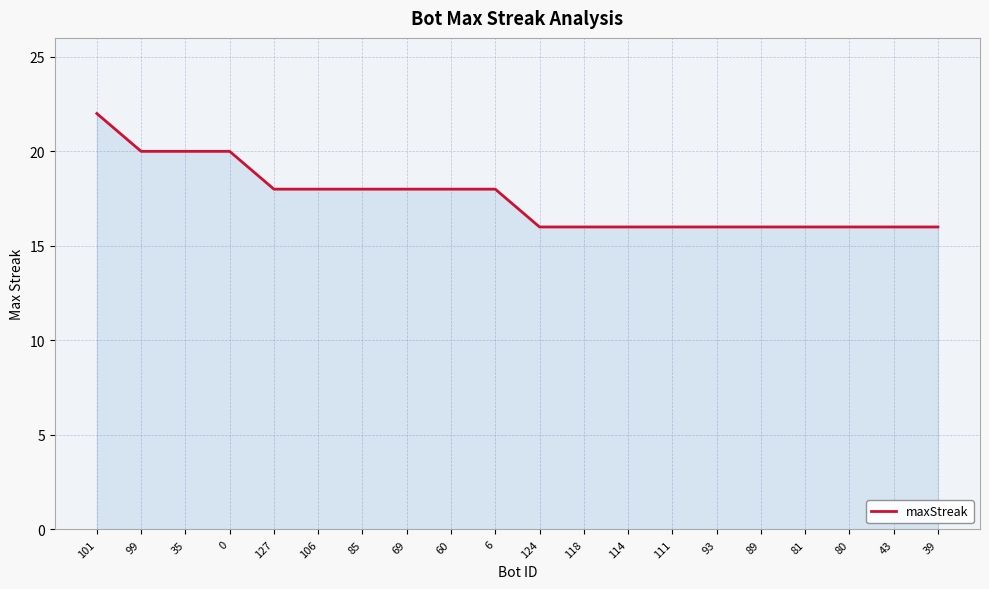

What is the change in value from 101 to 118?

-6